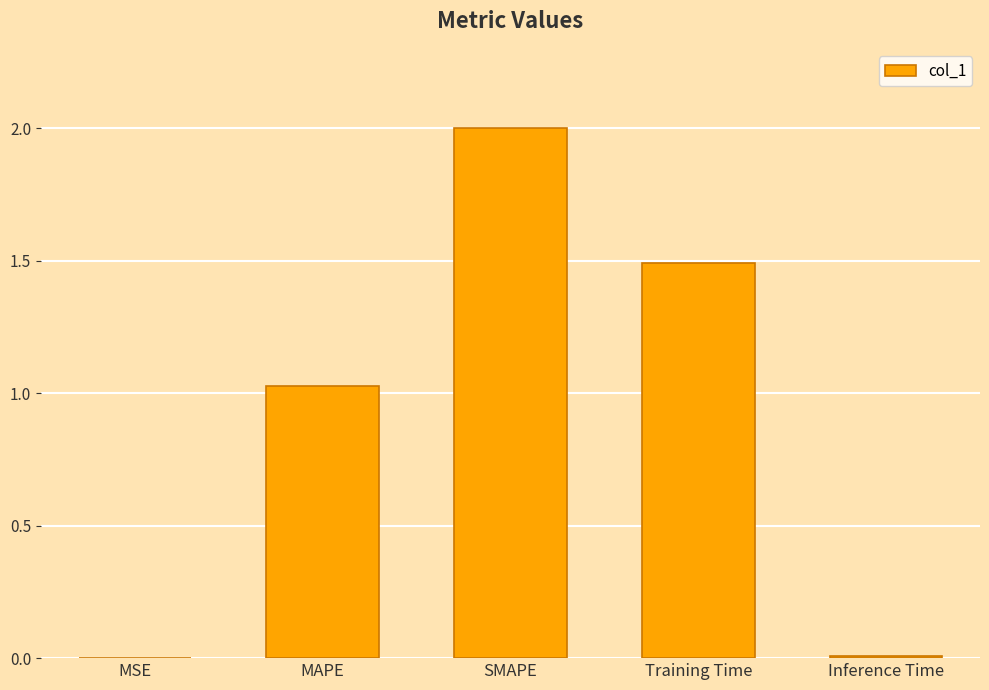

Approximately how many times larger is the value at Training Time compared to SMAPE?

0.7